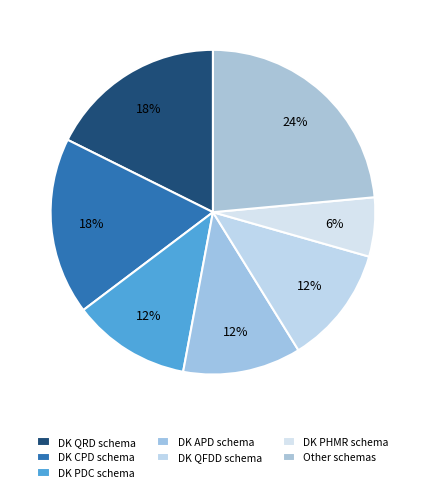

Count the number of slices in the pie.

7